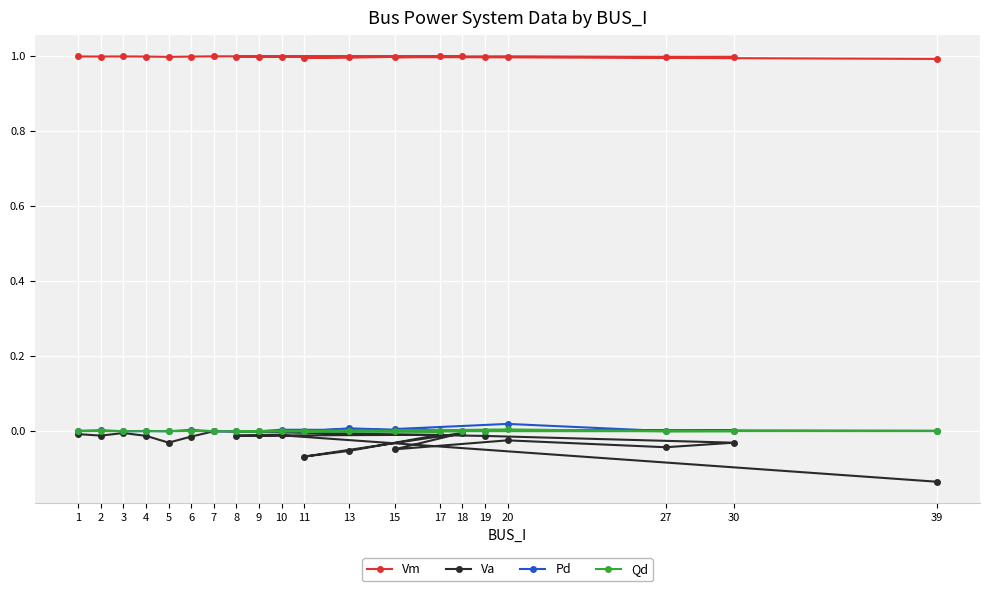

Reading left to right, transcribe all the data shown in this chart.

Vm: 1=1.0	2=1.0	3=1.0	4=1.0	5=1.0	6=1.0	7=1.0	19=1.0	30=1.0	27=1.0	20=1.0	15=1.0	18=1.0	11=1.0	13=1.0	17=1.0	8=1.0	9=1.0	10=1.0	39=1.0
Va: 1=-0.0	2=-0.0	3=-0.0	4=-0.0	5=-0.0	6=-0.0	7=0.0	19=-0.0	30=-0.0	27=-0.0	20=-0.0	15=-0.0	18=-0.0	11=-0.1	13=-0.1	17=-0.0	8=-0.0	9=-0.0	10=-0.0	39=-0.1
Pd: 1=0.0	2=0.0	3=0.0	4=0.0	5=0.0	6=0.0	7=0.0	19=0.0	30=0.0	27=0.0	20=0.0	15=0.0	18=0.0	11=0.0	13=0.0	17=0.0	8=0.0	9=0.0	10=0.0	39=0.0
Qd: 1=0.0	2=0.0	3=0.0	4=0.0	5=0.0	6=0.0	7=0.0	19=0.0	30=0.0	27=0.0	20=0.0	15=0.0	18=0.0	11=0.0	13=0.0	17=0.0	8=0.0	9=0.0	10=0.0	39=0.0